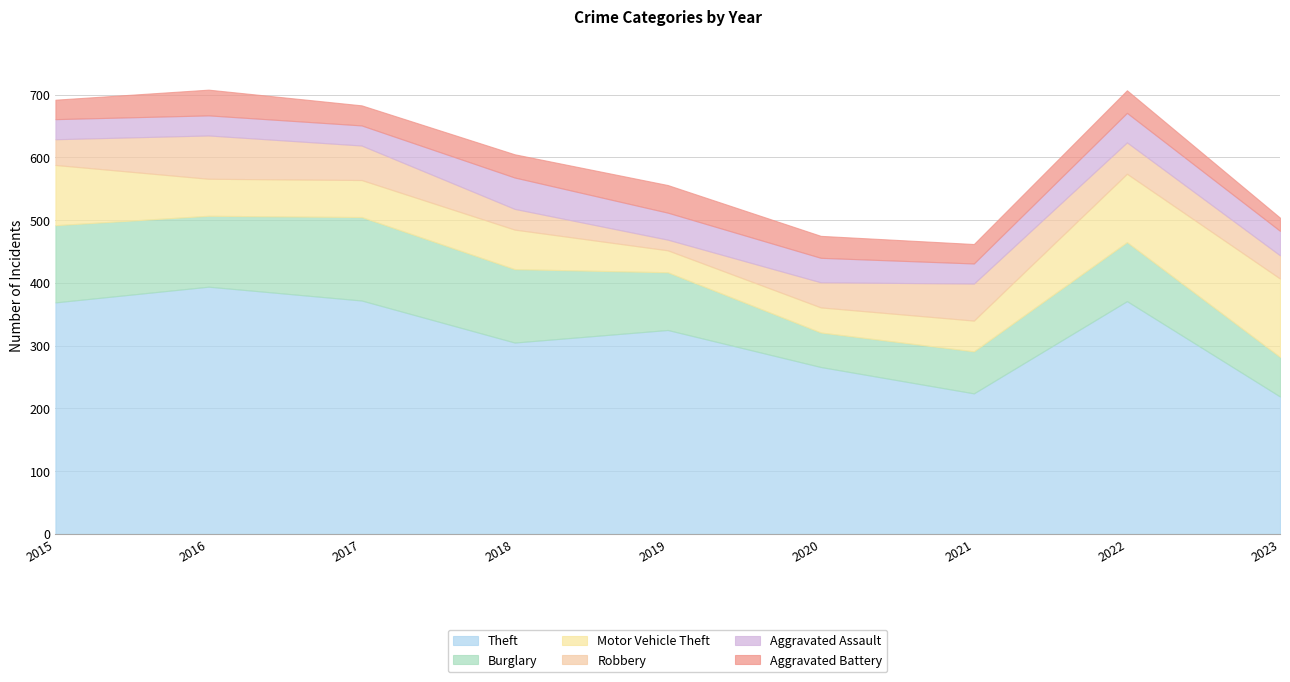

Which has a higher value, 2017 or 2015?

2017